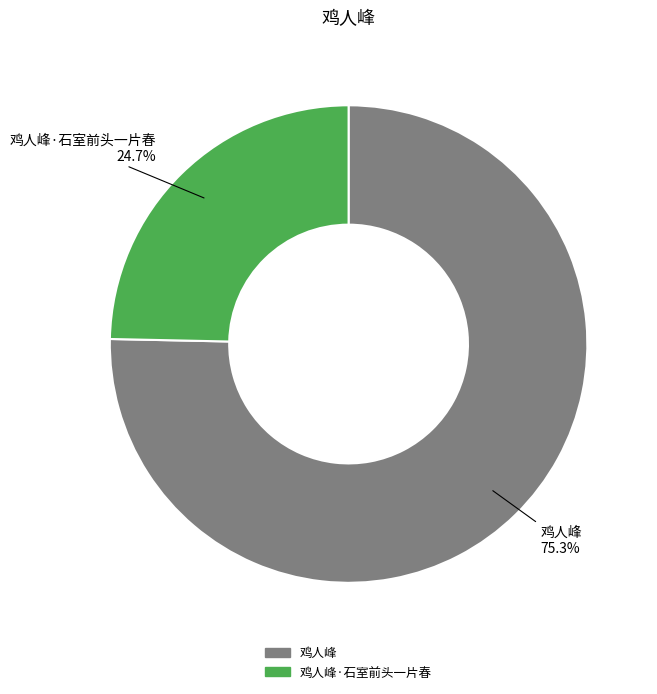

Count the number of slices in the pie.

2